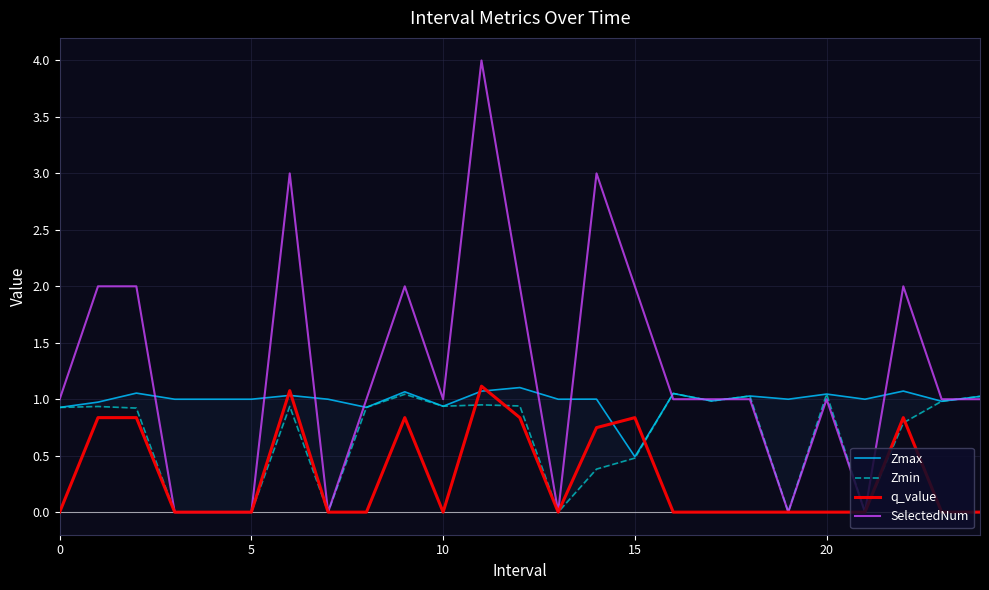

What is the sum of the SelectedNum values at 20 and 10?

2.0